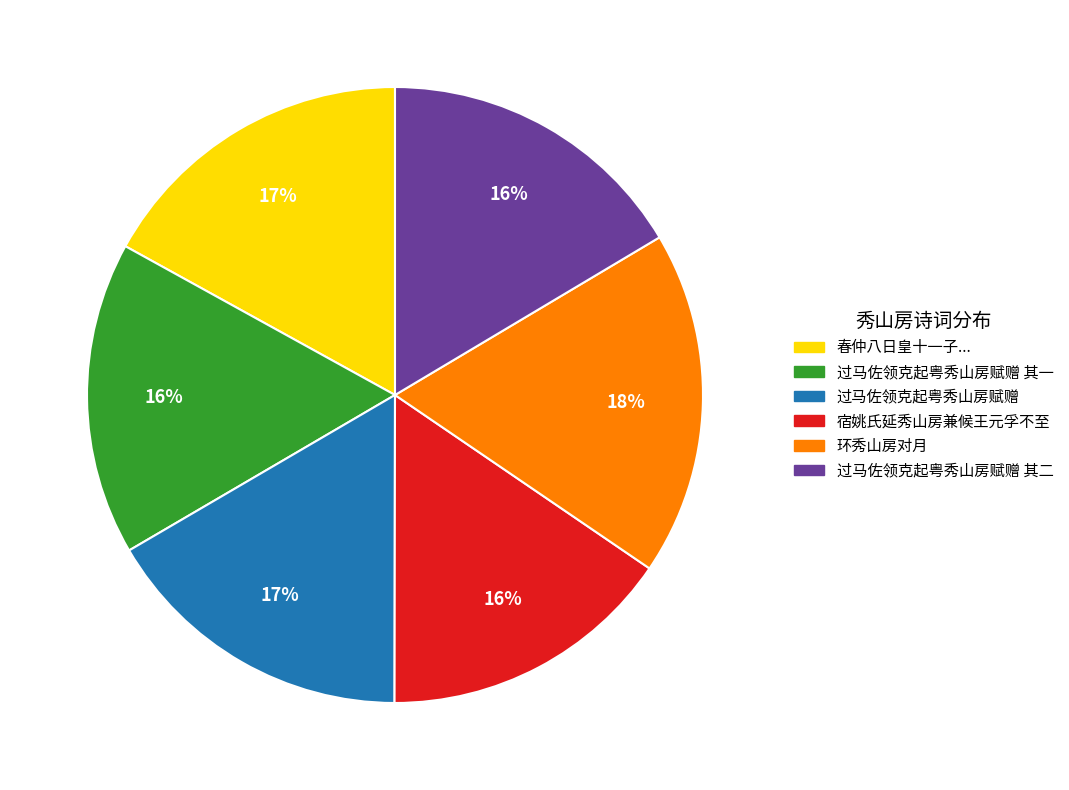

Is there any slice that represents more than half of the pie?

No